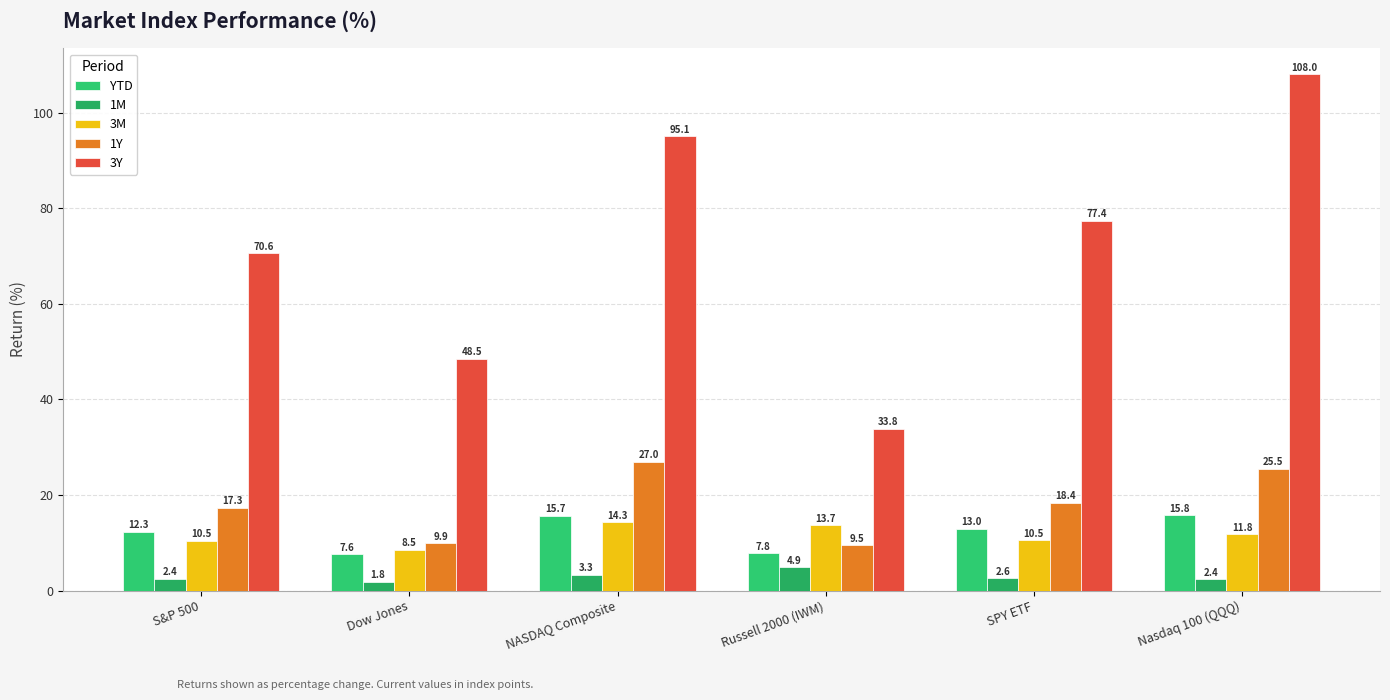

At how many categories does at least one series exceed 92?

2